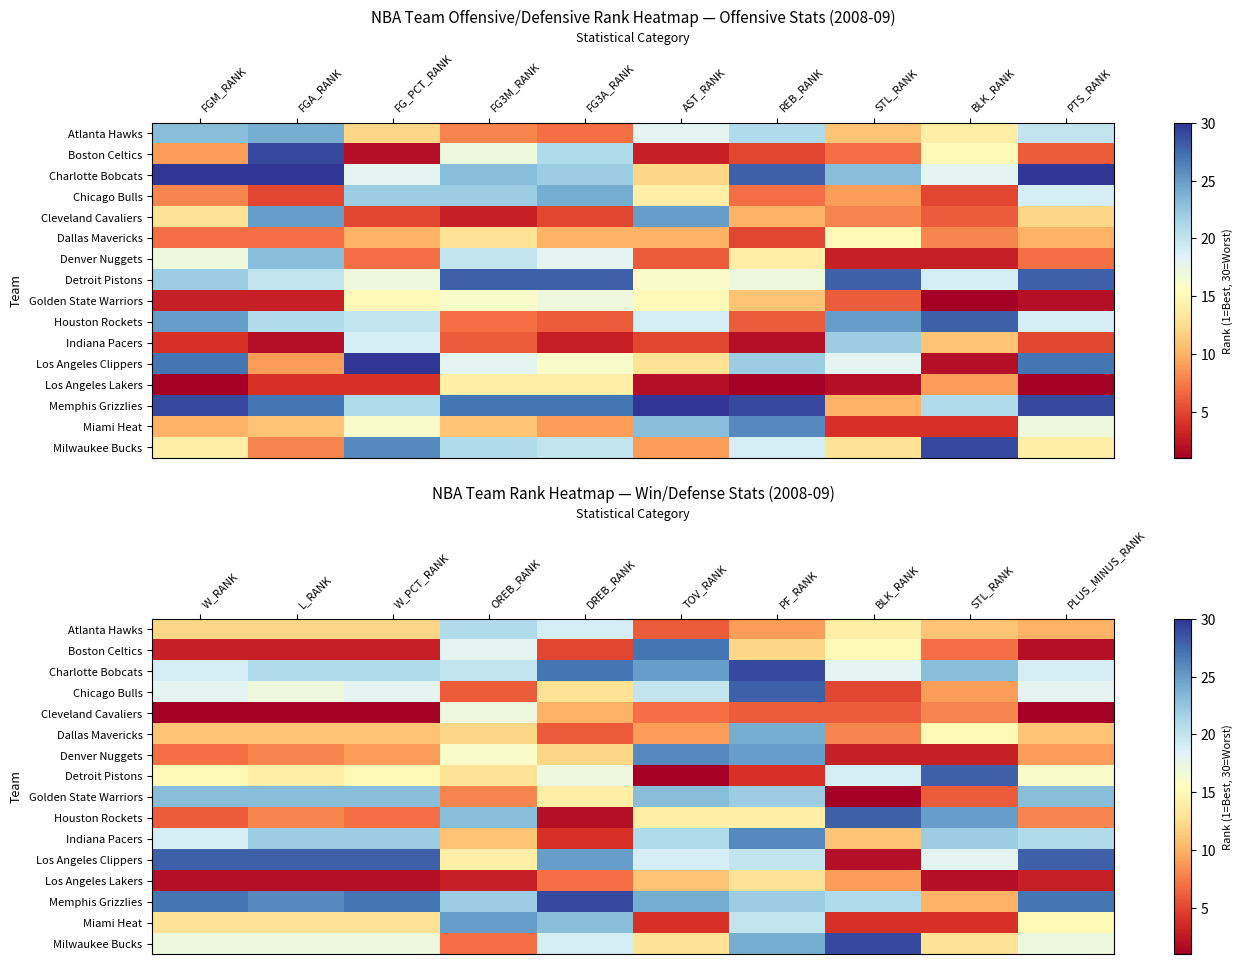

What is the difference between the second highest and minimum values in the Dallas Mavericks series?

9